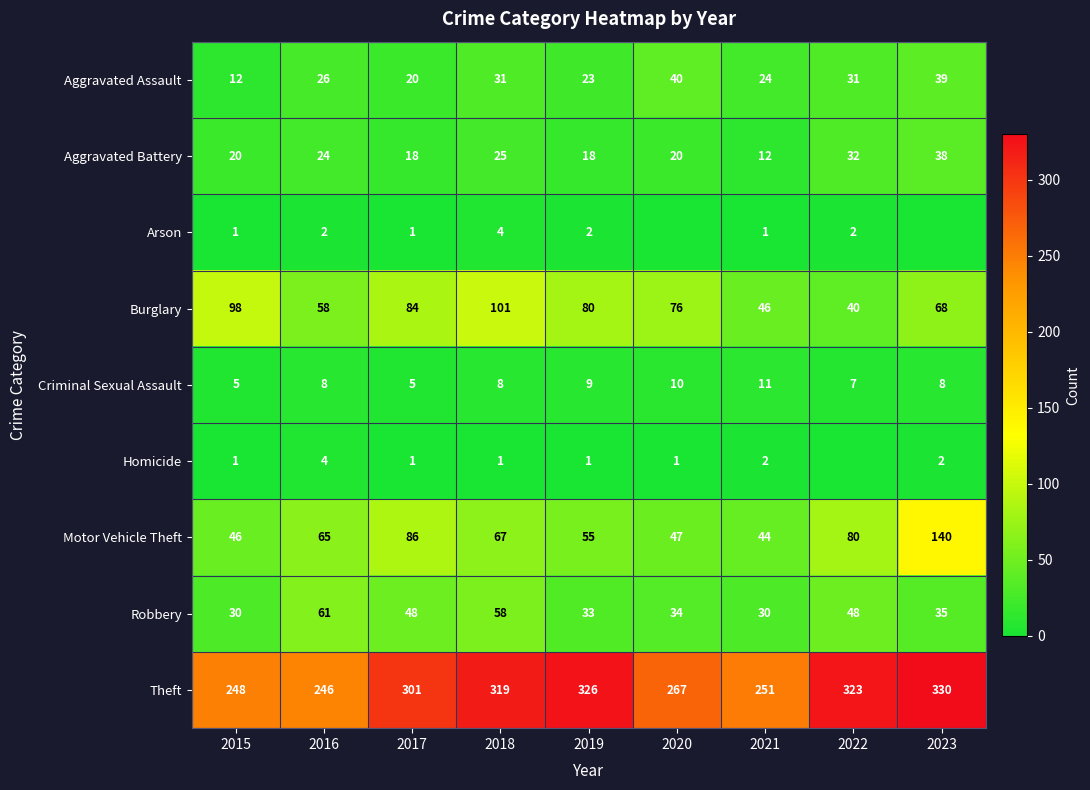

What is the difference between the second highest and minimum values in the Aggravated Assault series?

27